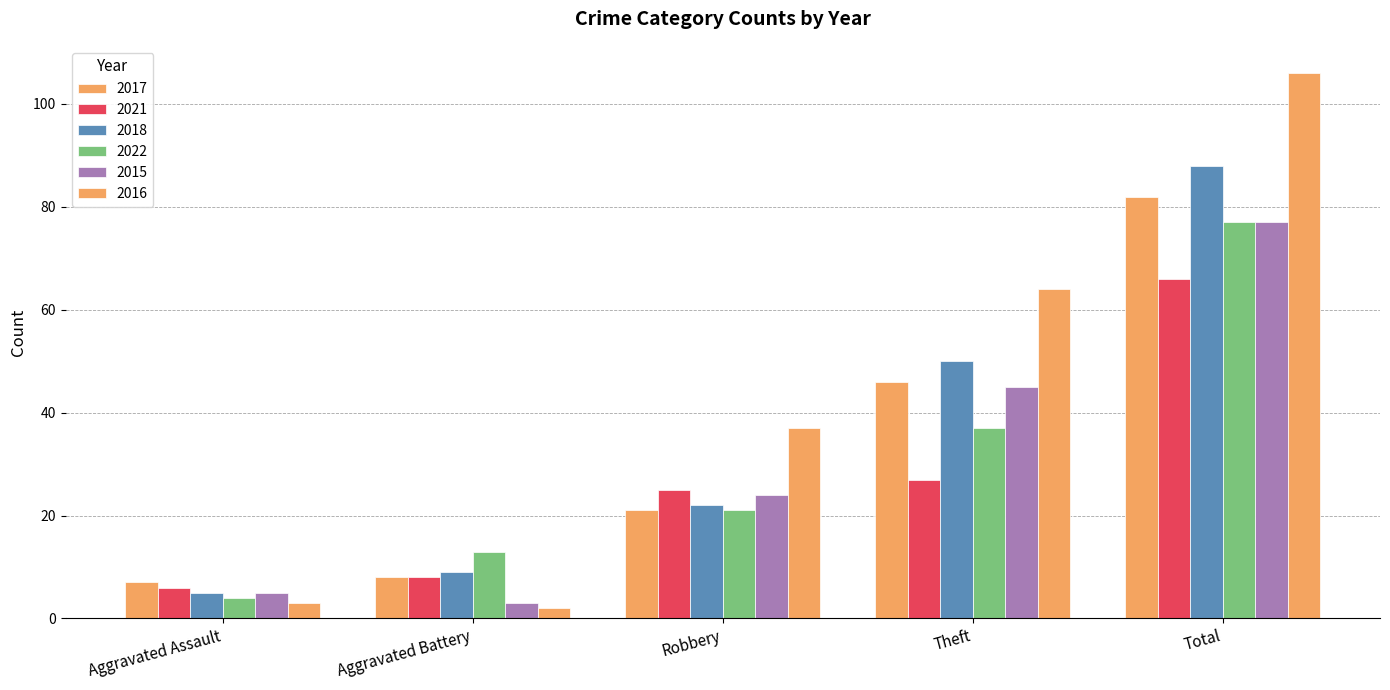

List the series in order of their peak value, highest first.

2016, 2018, 2017, 2022, 2015, 2021